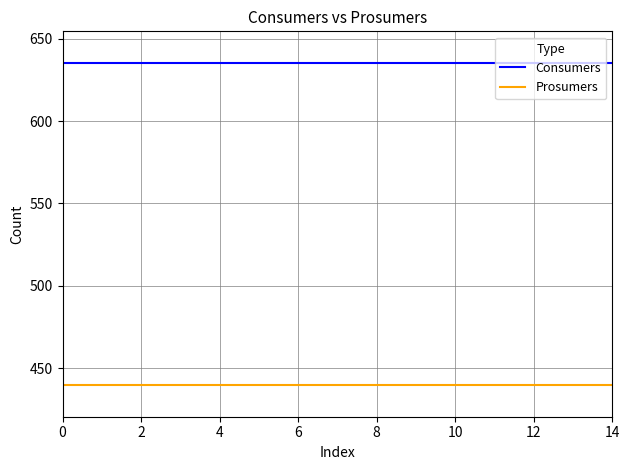

Reading left to right, what are all the values shown in this chart?

Consumers: 635	635	635	635	635	635	635	635	635	635	635	635	635	635	635
Prosumers: 440	440	440	440	440	440	440	440	440	440	440	440	440	440	440